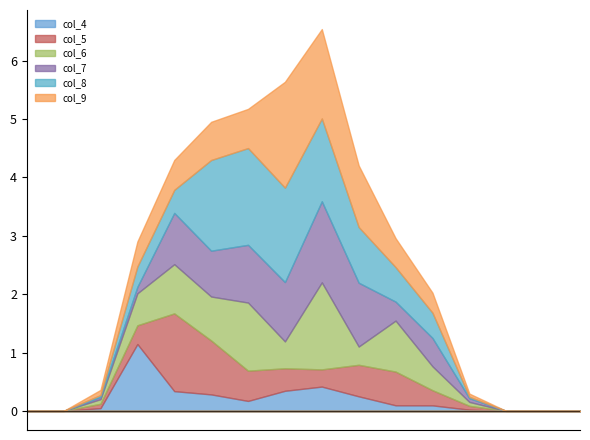

Count the number of categories in the chart.

16